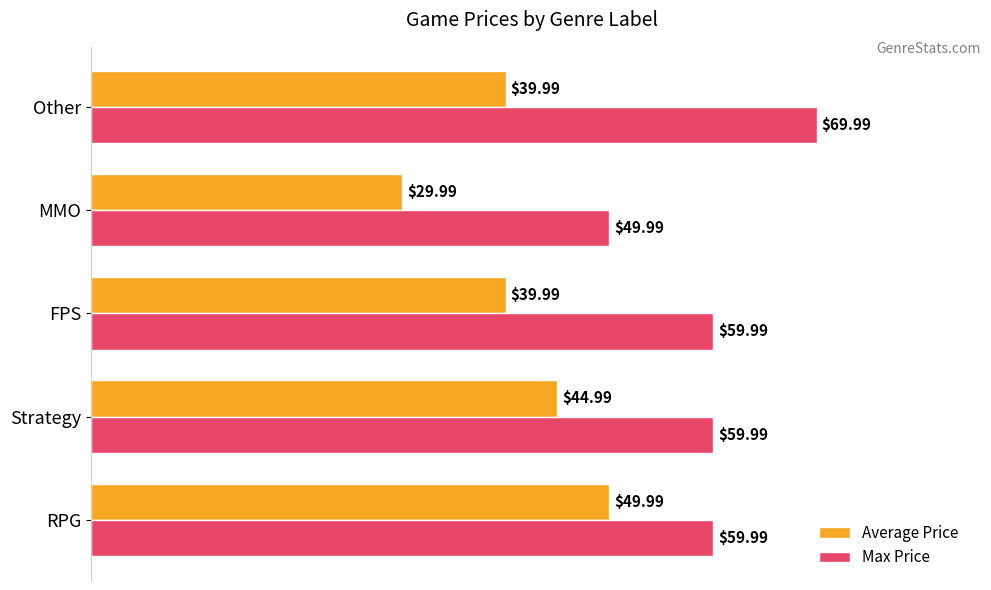

At how many categories does at least one series exceed 33?

5